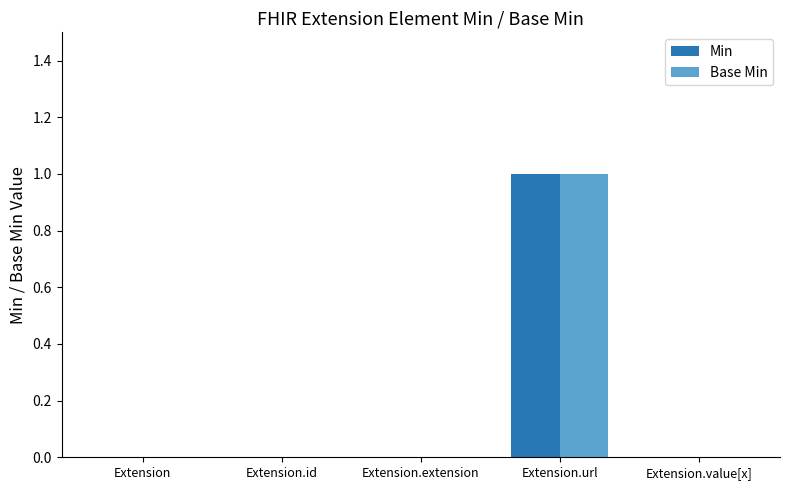

At which label does Min reach its peak?

Extension.url